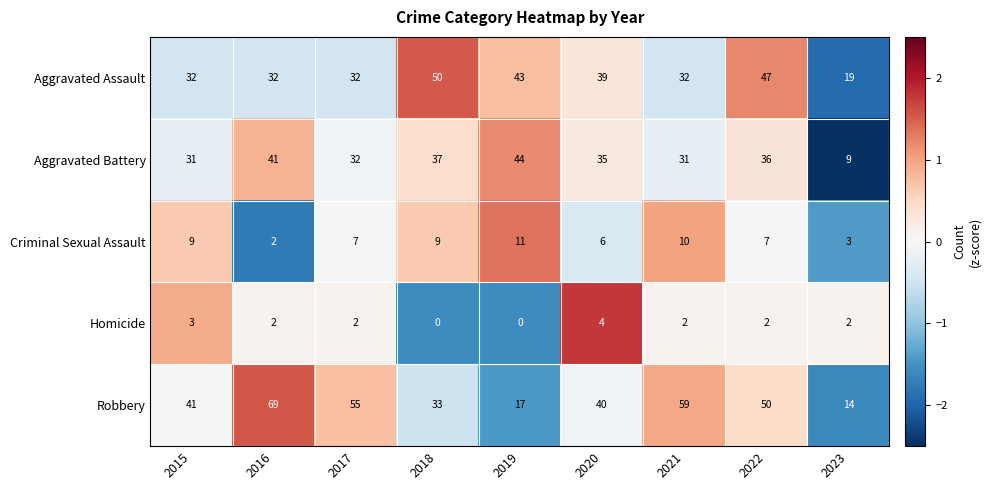

Rank the series at 2018 from highest to lowest value.

Aggravated Assault, Aggravated Battery, Robbery, Criminal Sexual Assault, Homicide